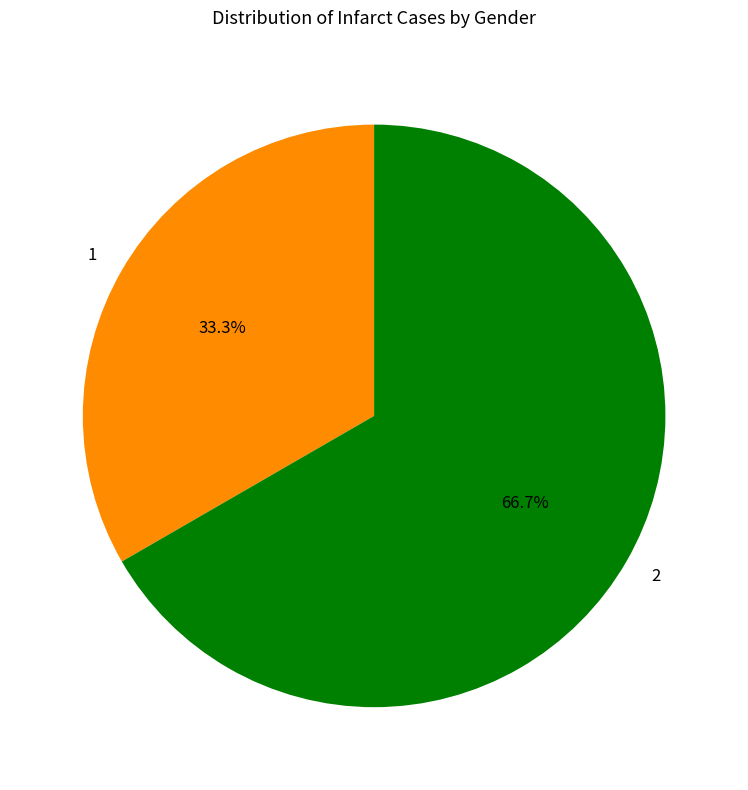

Rank the categories by value from highest to lowest.

2, 1